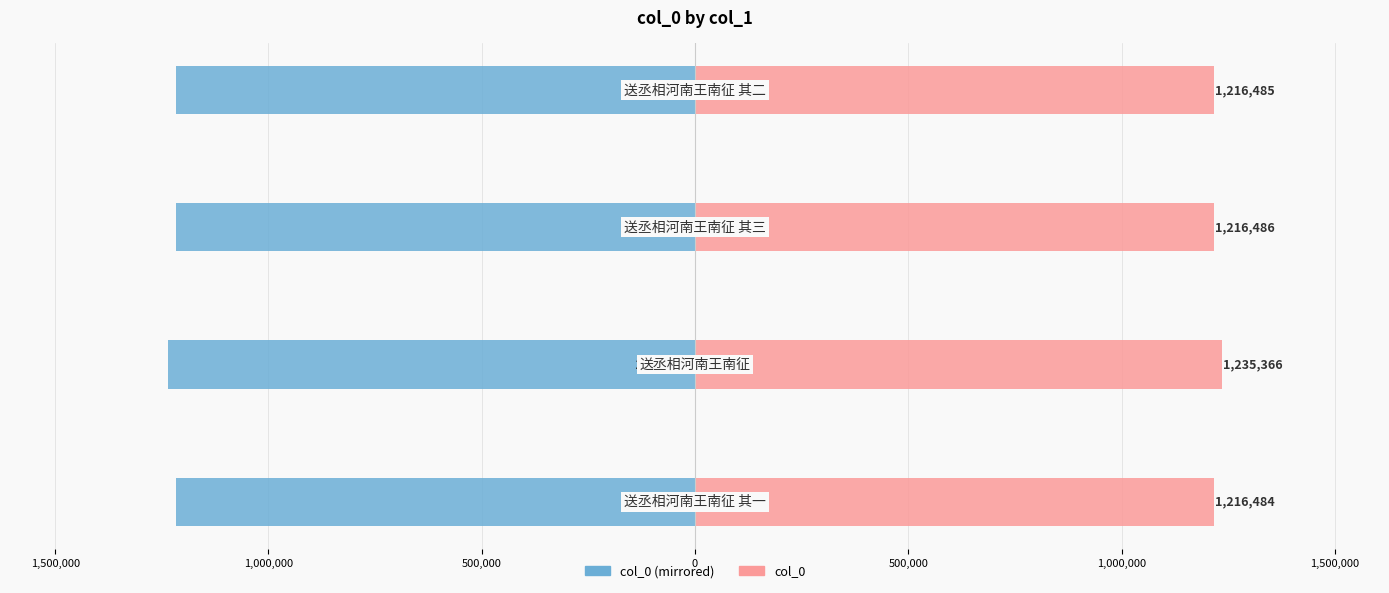

Reading left to right, what are all the values shown in this chart?

col_0 (left): 2,000,000=-1216484	1,500,000=-1235366	1,000,000=-1216486	500,000=-1216485
col_0 (right): 2,000,000=1216484	1,500,000=1235366	1,000,000=1216486	500,000=1216485